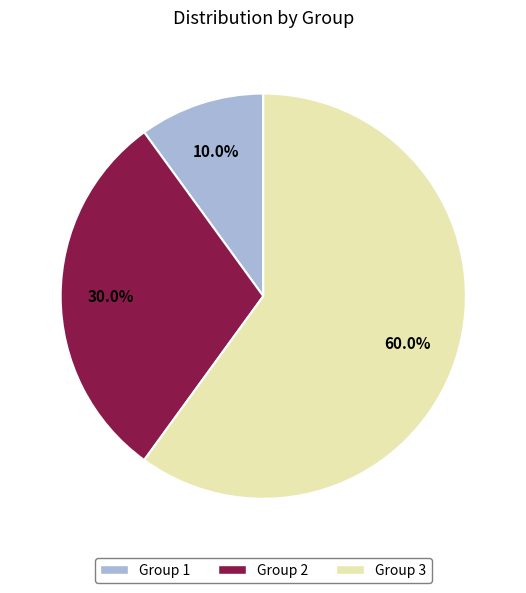

Does any single category account for the majority?

Yes